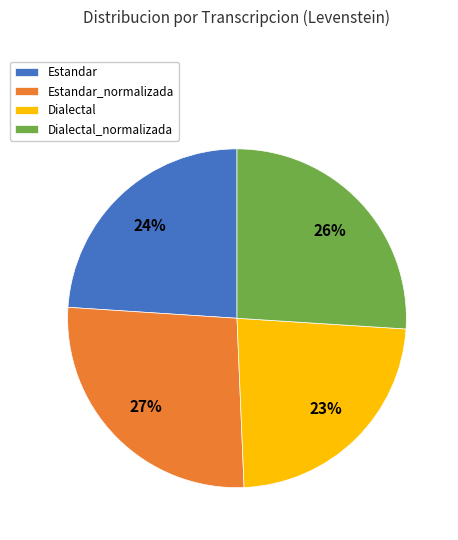

Is it true that Estandar is 12% of the pie?

False